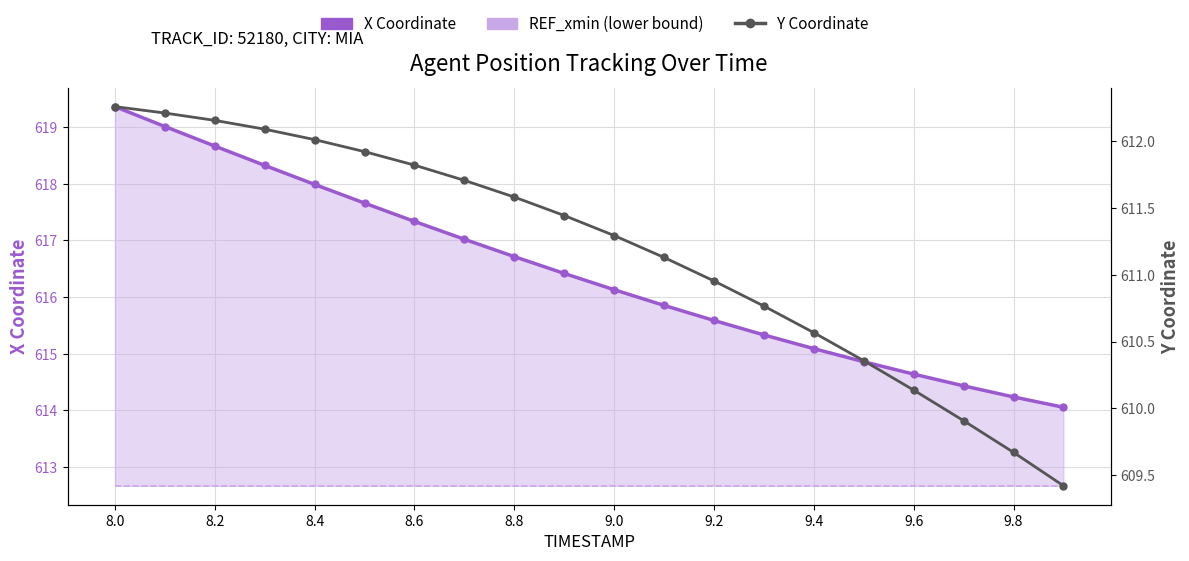

Rank the series at 8.0 from lowest to highest value.

Y Coordinate, REF_xmin (lower bound), X Coordinate